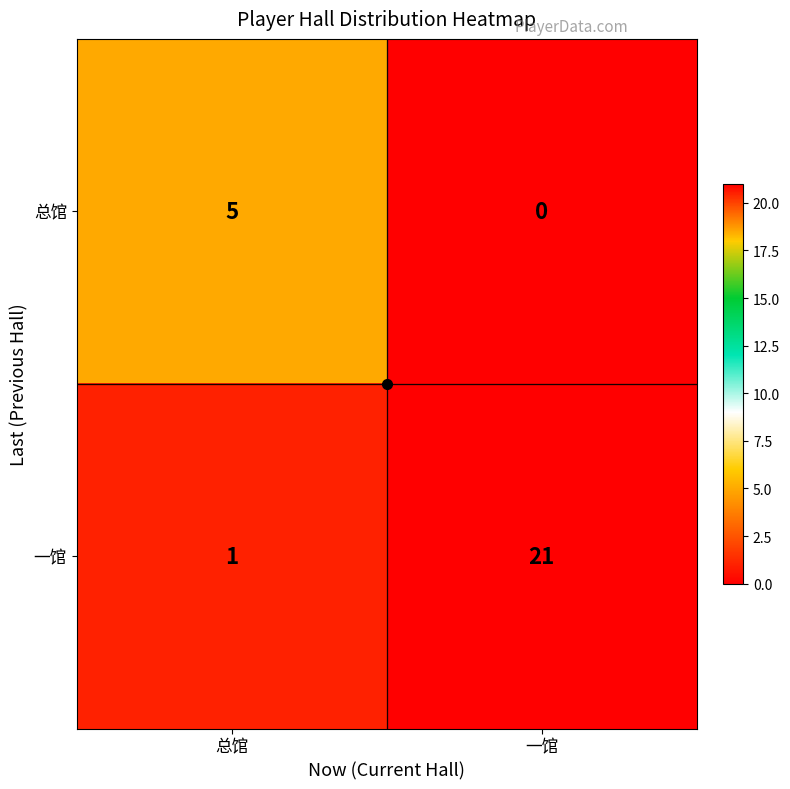

What value does the 一馆 series have at 一馆, to the nearest 5?

20